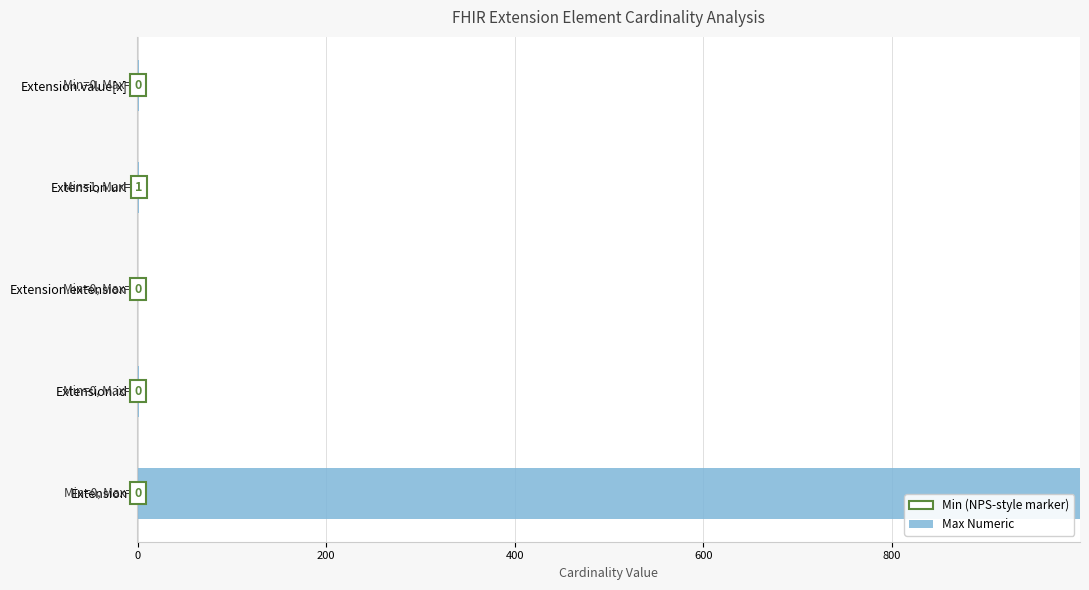

What is the sum of the values at Extension.extension and Extension?

999